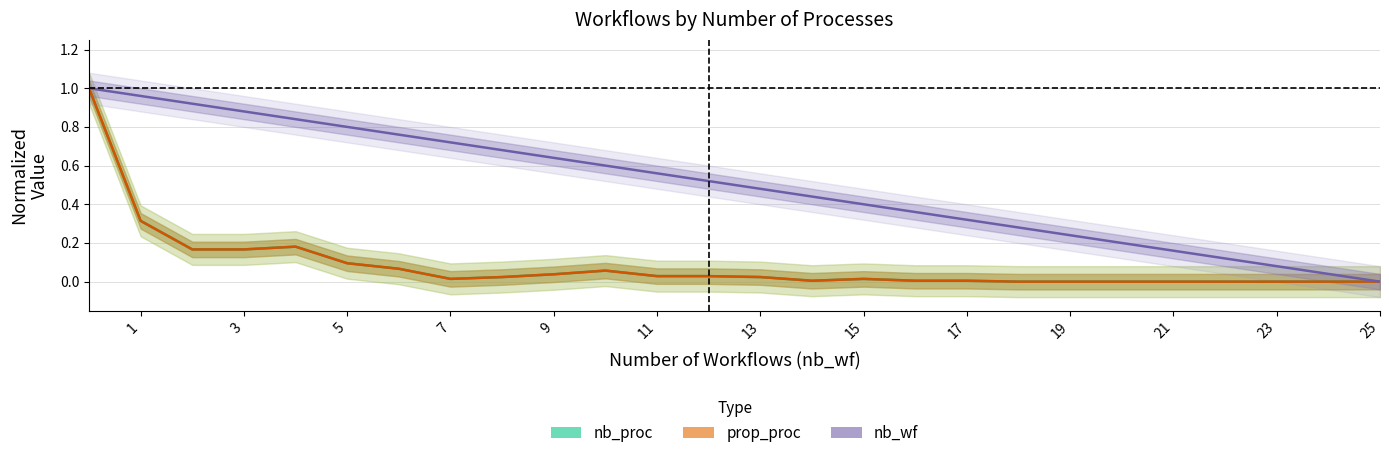

What is the maximum value shown in the chart?

1.0